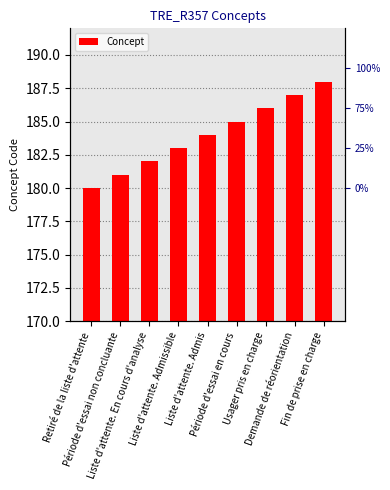

At which label is the value closest to 184?

Liste d'attente. Admis